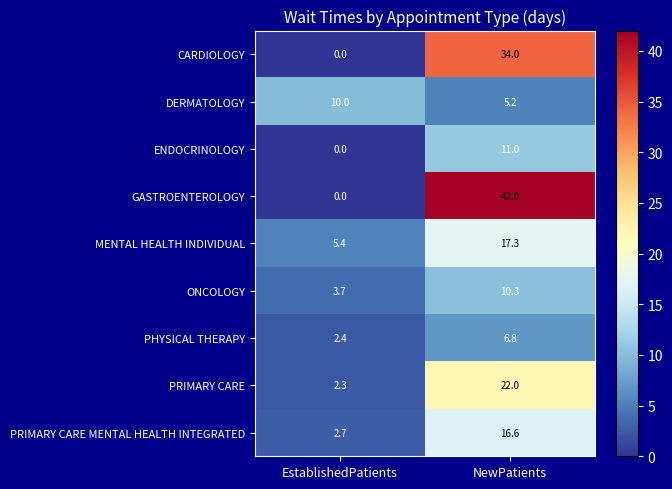

What is the total value across all series at EstablishedPatients?

26.5